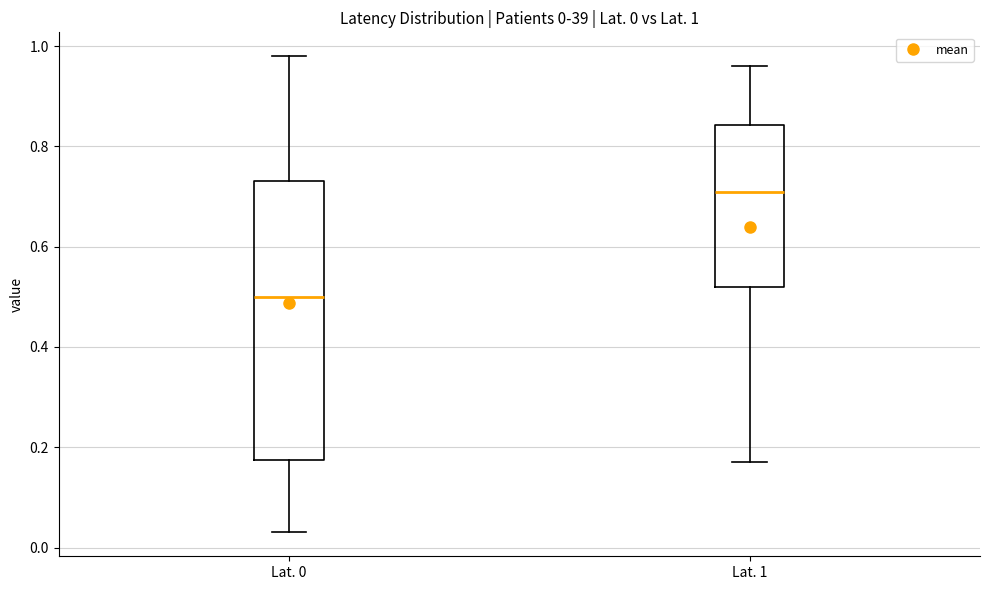

Which box has the highest median line?

Lat. 1